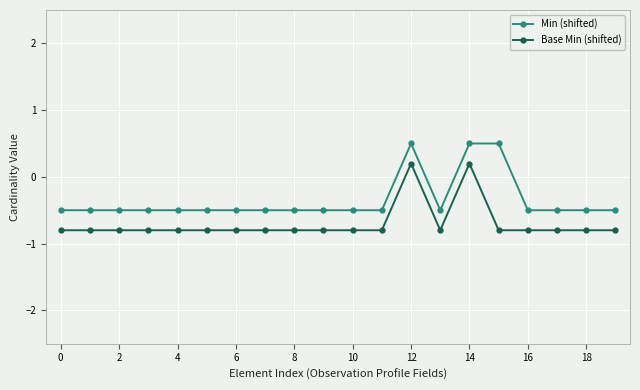

True or false: Base Min (shifted) and Min (shifted) cross at least once.

False